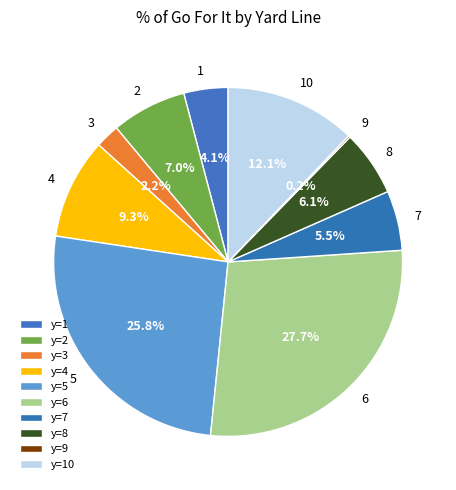

Between 6 and 7, which is larger?

6